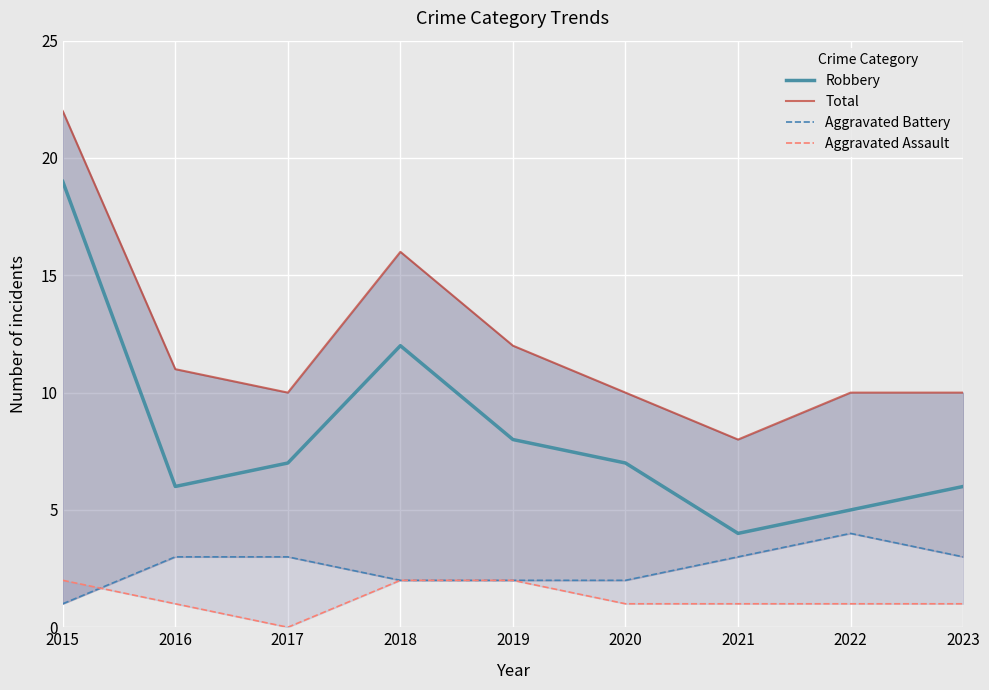

Rank the categories by Aggravated Assault value from highest to lowest.

2015, 2018, 2019, 2016, 2020, 2021, 2022, 2023, 2017